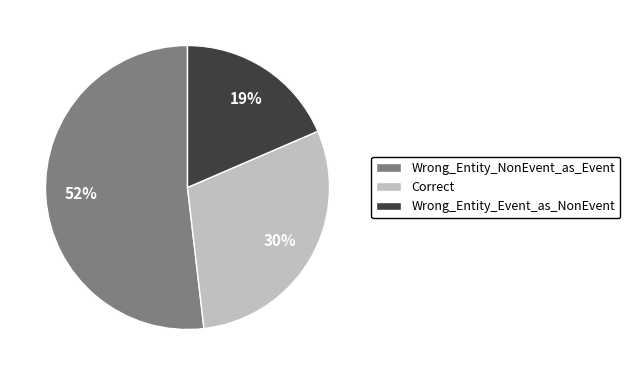

Does Wrong_Entity_Event_as_NonEvent account for over 50% of the chart?

No